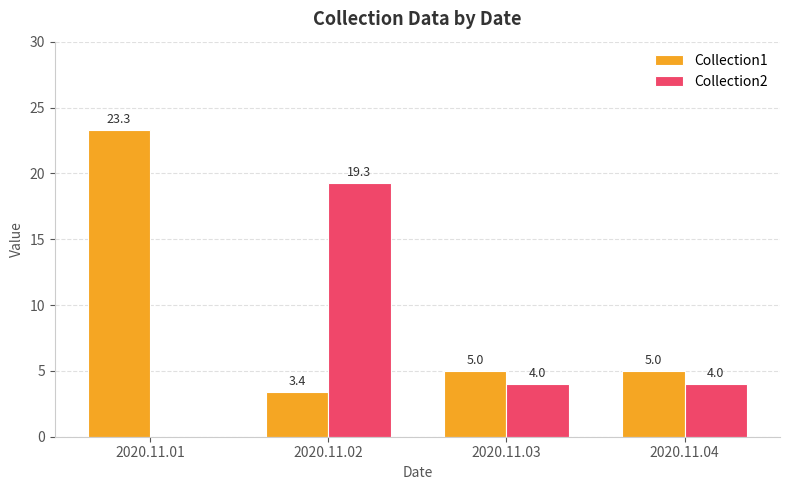

Which category has the highest value in the Collection2 series?

2020.11.02